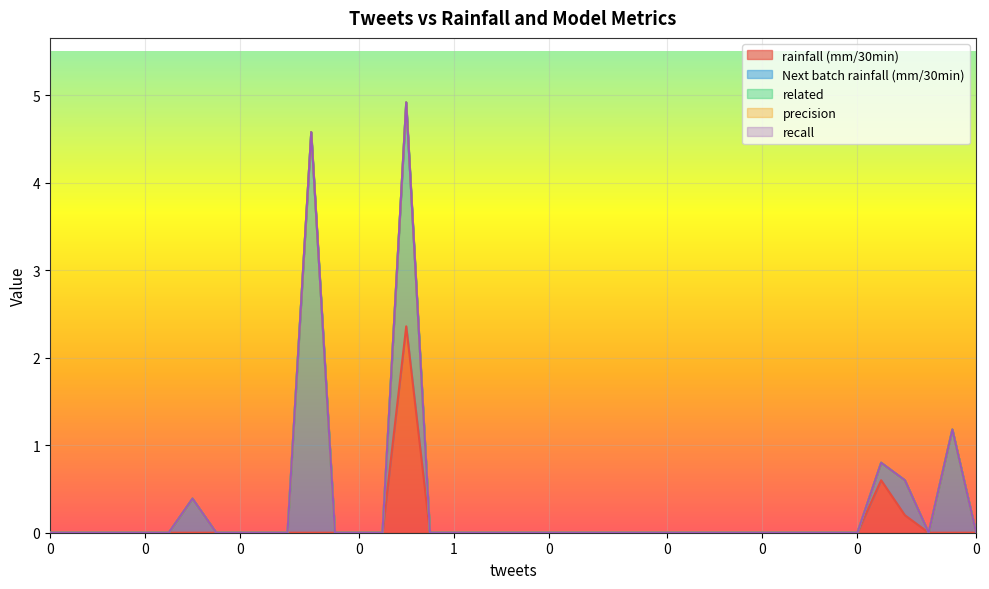

Which category has the highest value in the Next batch rainfall (mm/30min) series?

2